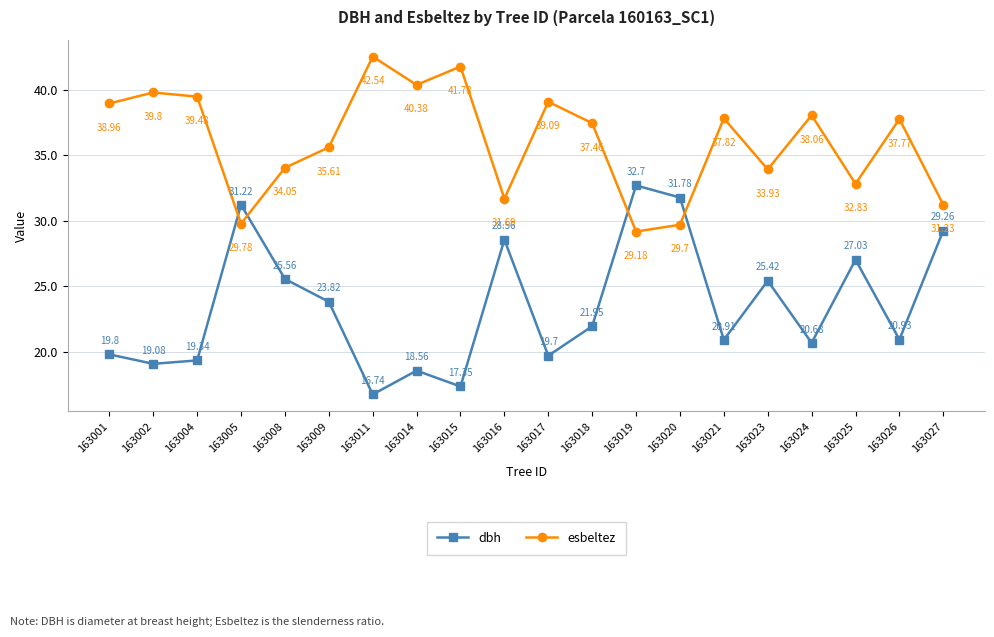

Where do dbh and esbeltez first cross each other?

163004 and 163005